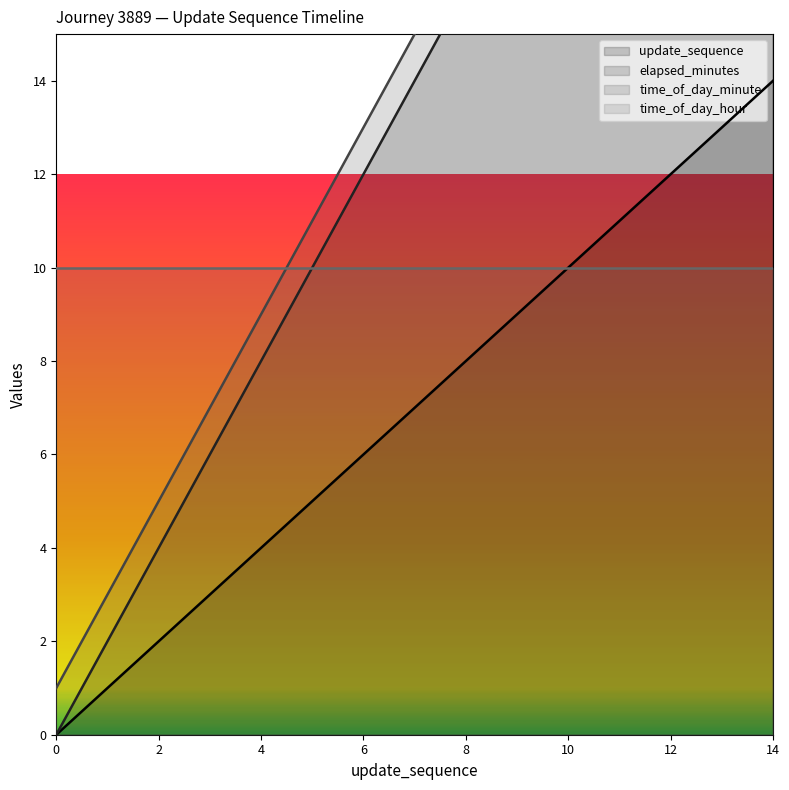

At which label does time_of_day_minute reach its peak?

14